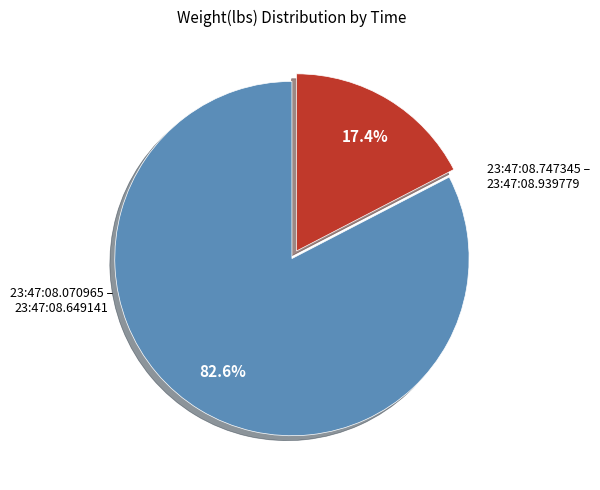

To the nearest percent, what is the difference between the largest and smallest slice percentages?

65%